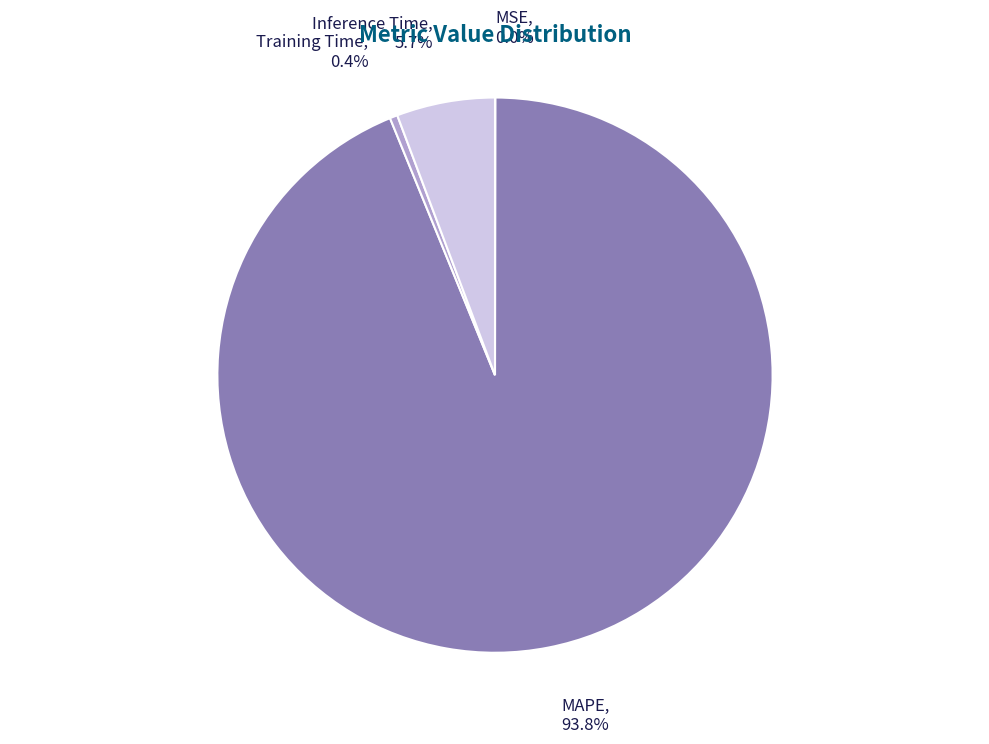

Is there any slice that represents more than half of the pie?

Yes